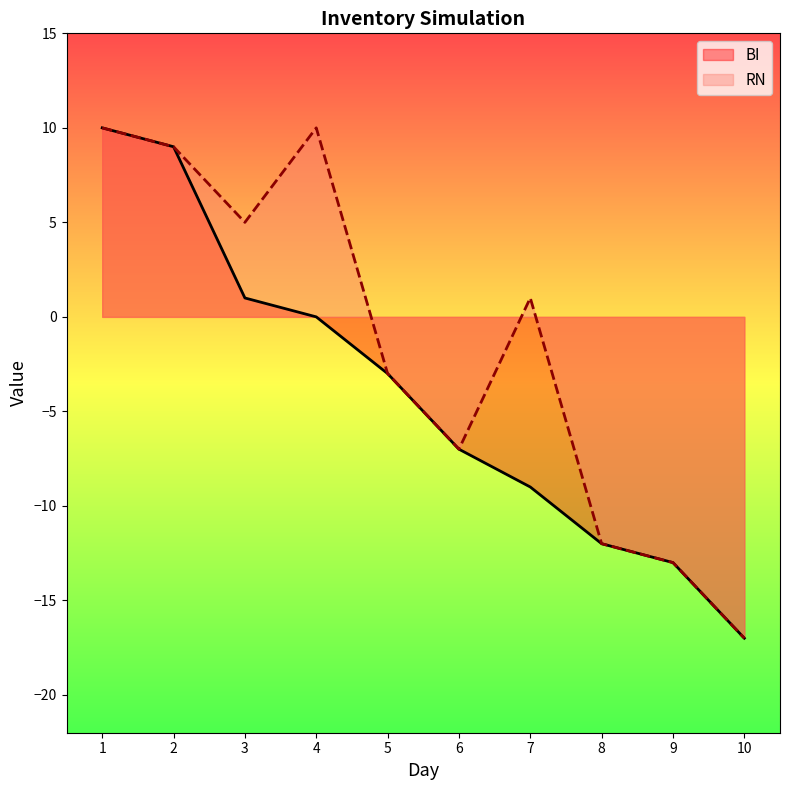

At how many categories does at least one series exceed -6?

6